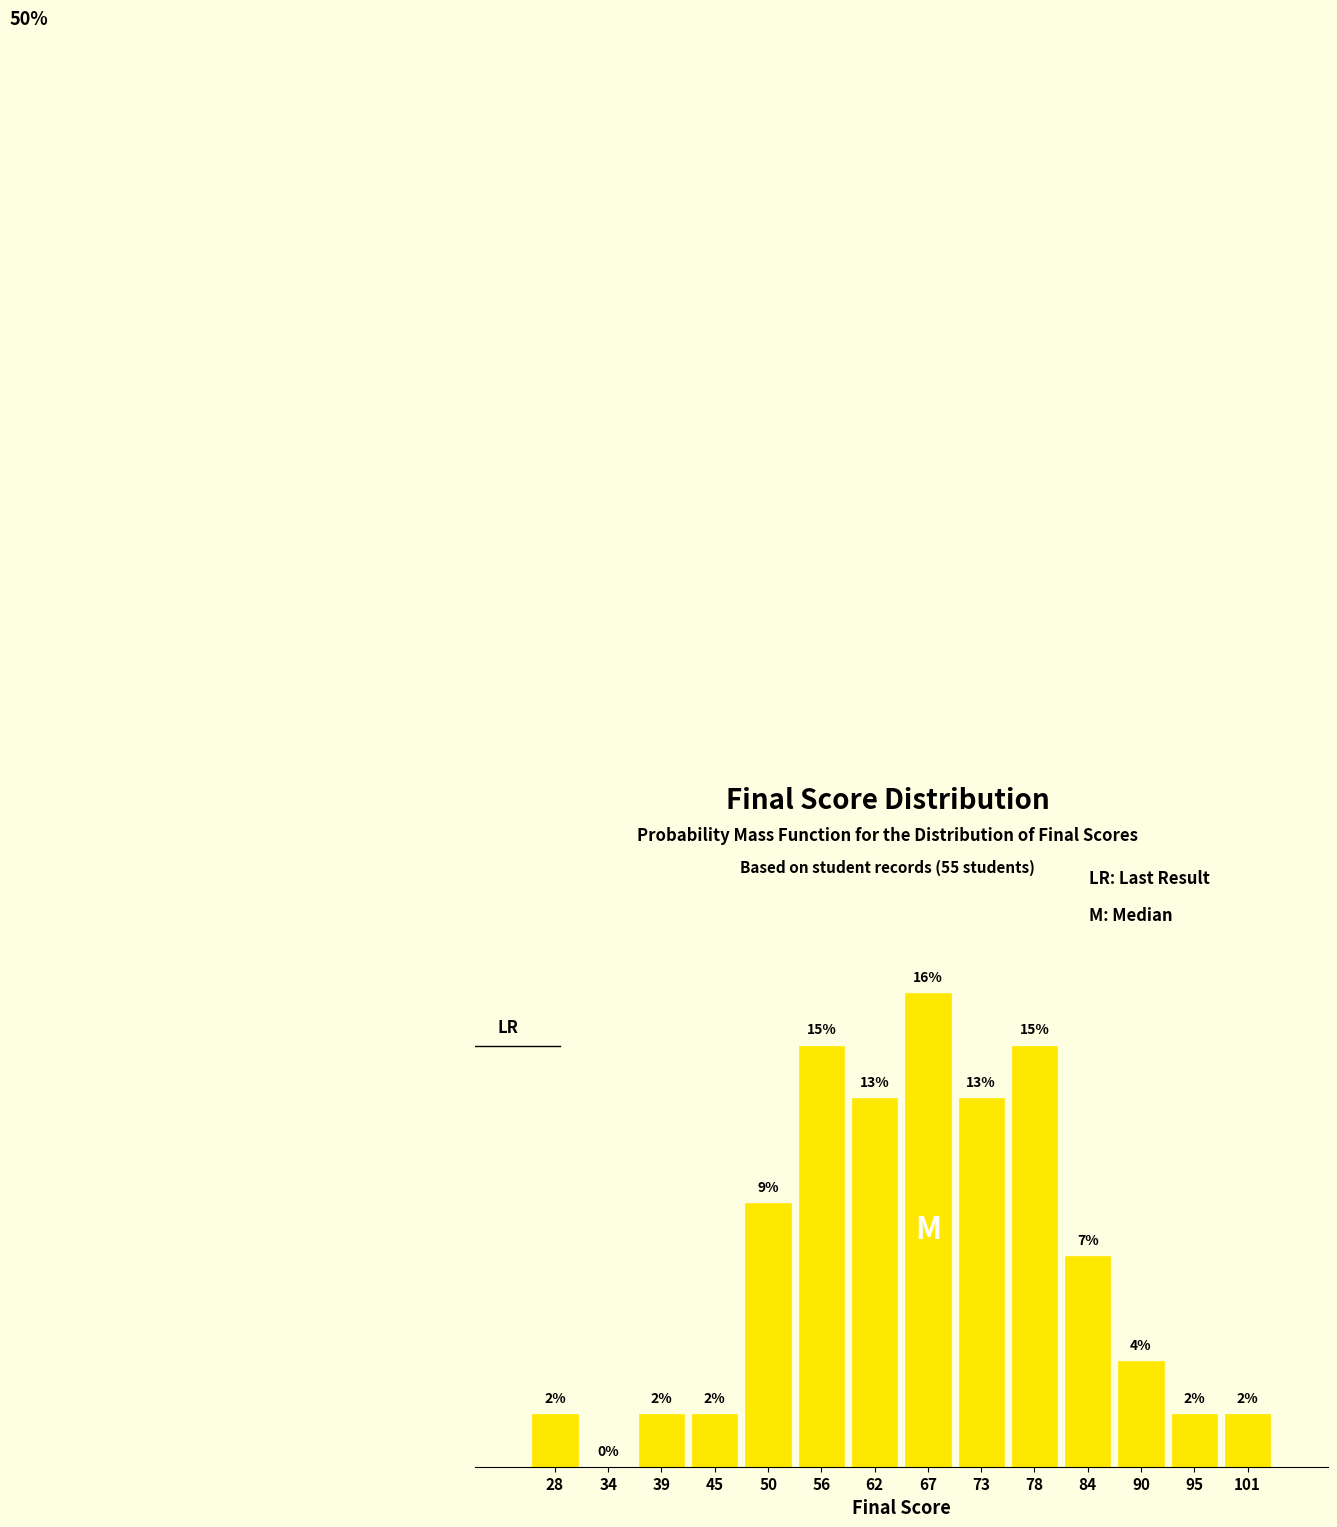

Are the bars horizontal?

No